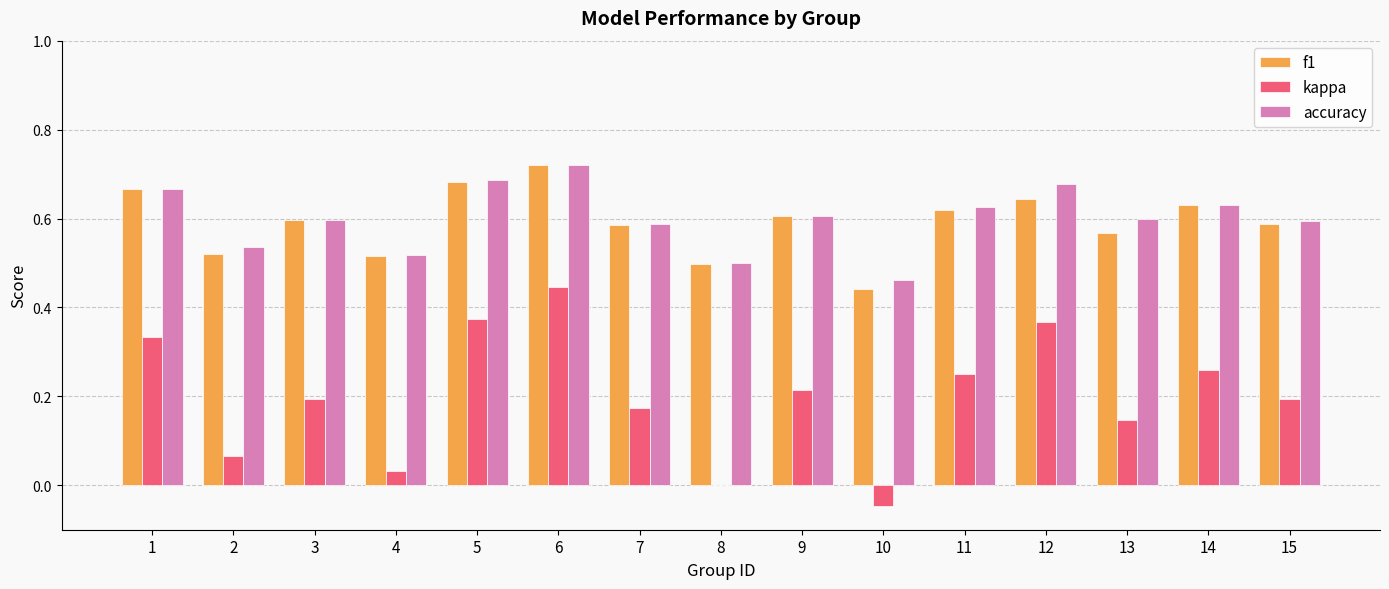

Count the number of data series in this chart.

3